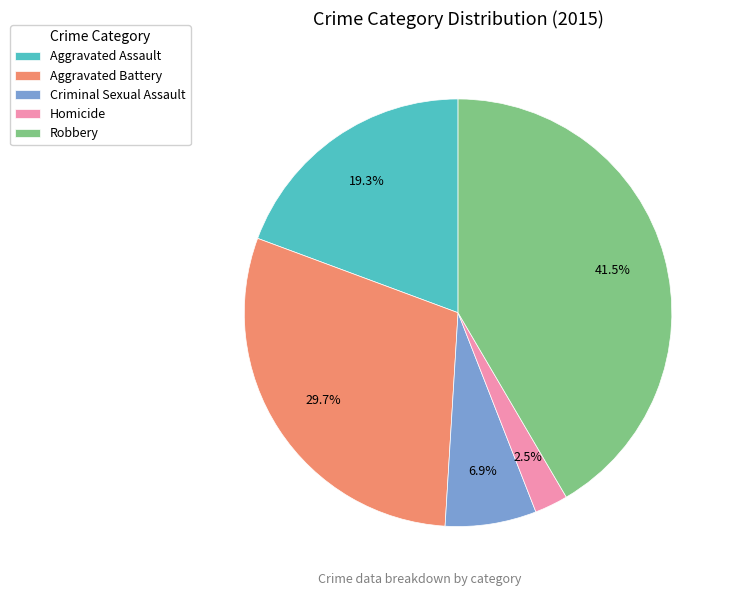

What is the ratio of the value at Homicide to the value at Criminal Sexual Assault?

0.4